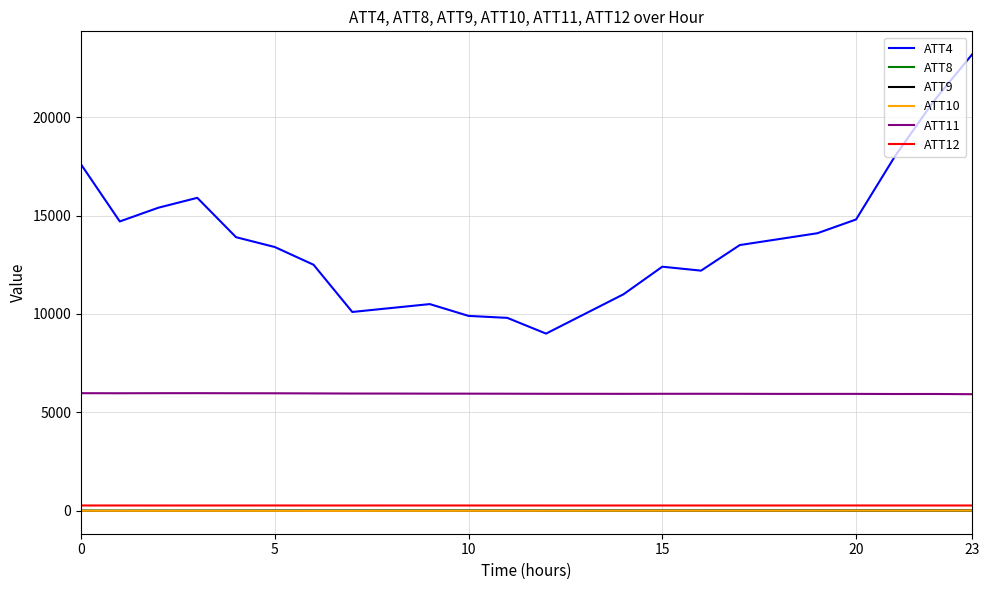

True or false: ATT11 and ATT12 intersect in this chart.

False